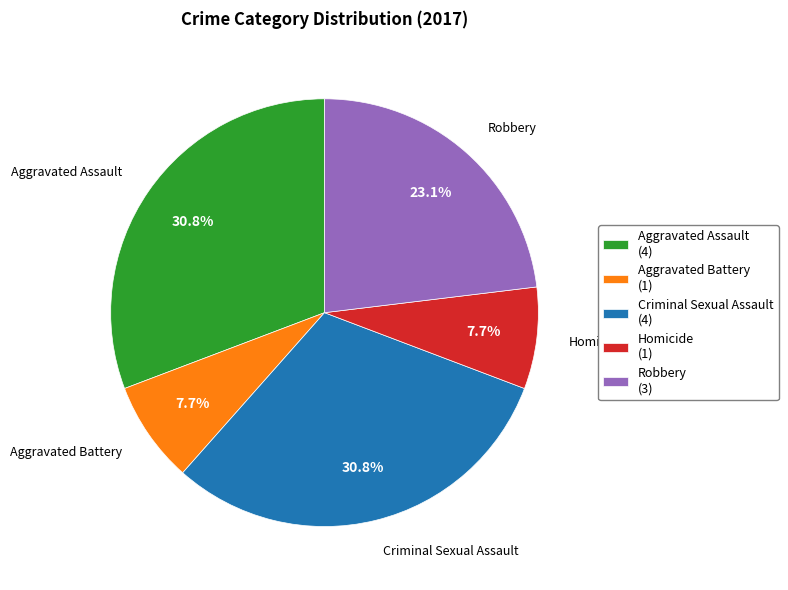

The Robbery slice represents 12% of the pie. True or false?

False